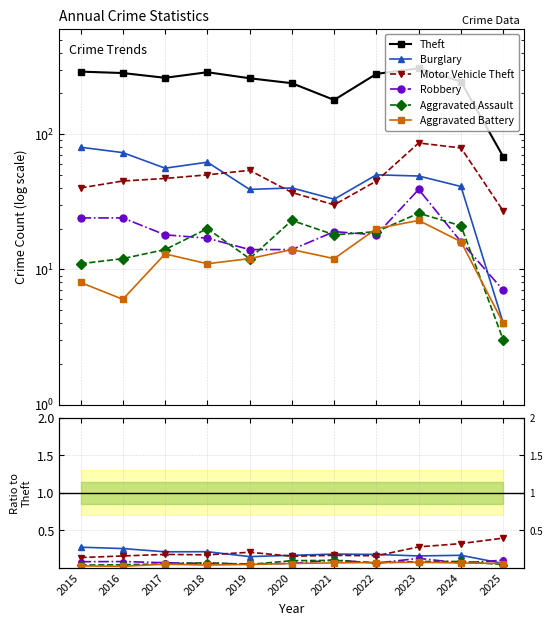

Count the number of data series in this chart.

6